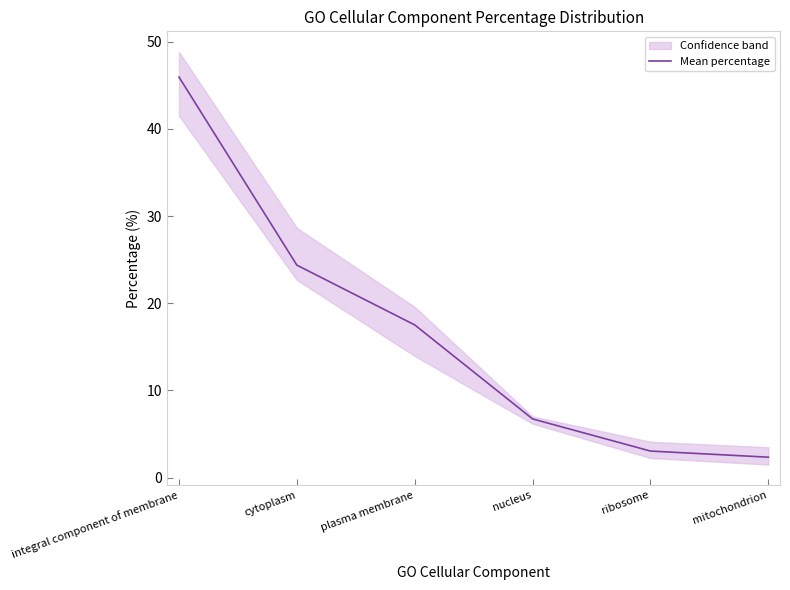

What is the ratio of the value at nucleus to the value at cytoplasm?

0.3